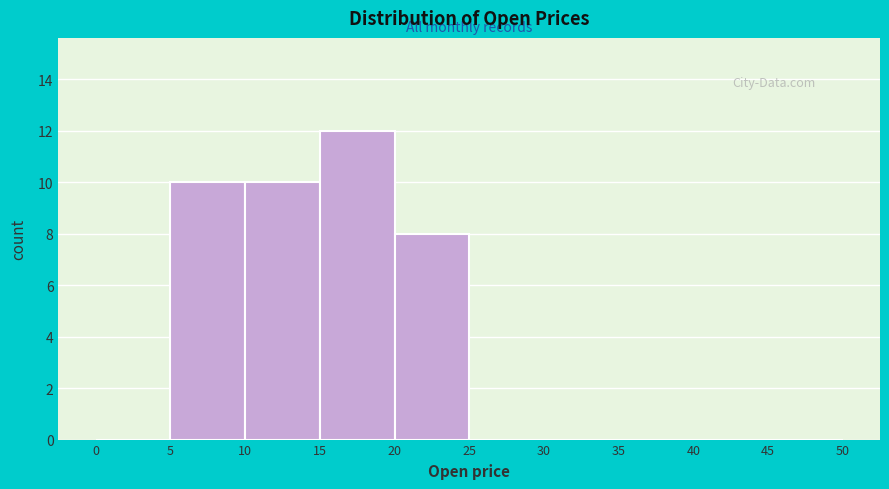

Reading left to right, list every bar in this chart as the range it spans on the x-axis followed by its height. The values are not printed on the chart, so give them approximately, as read against the axis.

0 to 5: 0
5 to 10: 10
10 to 15: 10
15 to 20: 12
20 to 25: 8
25 to 30: 0
30 to 35: 0
35 to 40: 0
40 to 45: 0
45 to 50: 0